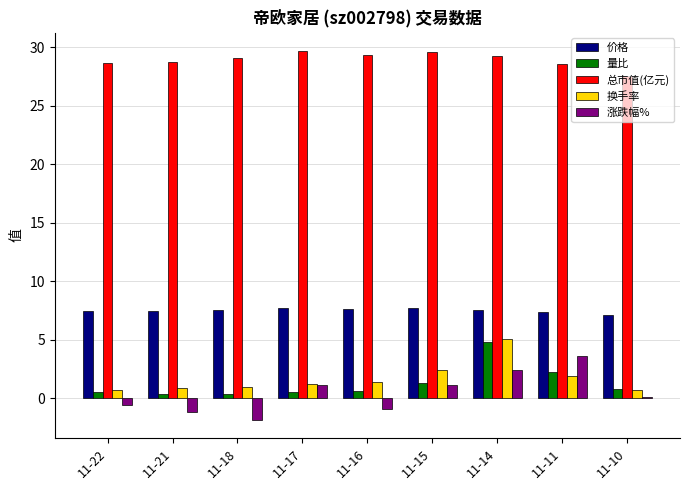

Is the value of 总市值(亿元) at 11-18 greater than the value of 价格 at 11-10?

Yes